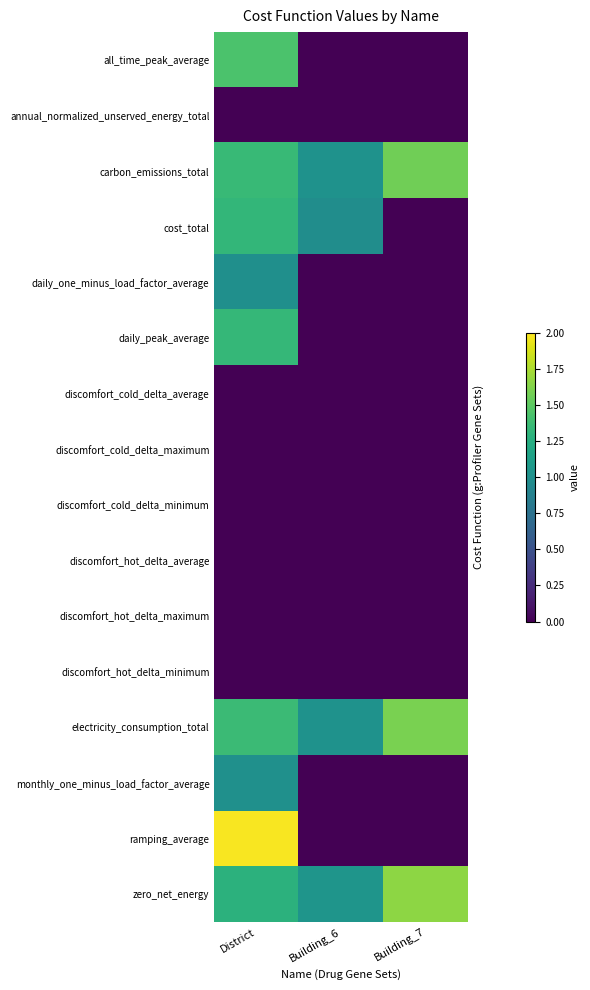

Reading left to right, transcribe all the data shown in this chart.

all_time_peak_average: District=1.4	Building_6=0.0	Building_7=0.0
annual_normalized_unserved_energy_total: District=0.0	Building_6=0.0	Building_7=0.0
carbon_emissions_total: District=1.4	Building_6=1.0	Building_7=1.6
cost_total: District=1.3	Building_6=1.0	Building_7=0.0
daily_one_minus_load_factor_average: District=1.0	Building_6=0.0	Building_7=0.0
daily_peak_average: District=1.3	Building_6=0.0	Building_7=0.0
discomfort_cold_delta_average: District=0.0	Building_6=0.0	Building_7=0.0
discomfort_cold_delta_maximum: District=0.0	Building_6=0.0	Building_7=0.0
discomfort_cold_delta_minimum: District=0.0	Building_6=0.0	Building_7=0.0
discomfort_hot_delta_average: District=0.0	Building_6=0.0	Building_7=0.0
discomfort_hot_delta_maximum: District=0.0	Building_6=0.0	Building_7=0.0
discomfort_hot_delta_minimum: District=0.0	Building_6=0.0	Building_7=0.0
electricity_consumption_total: District=1.4	Building_6=1.0	Building_7=1.6
monthly_one_minus_load_factor_average: District=1.0	Building_6=0.0	Building_7=0.0
ramping_average: District=2.0	Building_6=0.0	Building_7=0.0
zero_net_energy: District=1.3	Building_6=1.0	Building_7=1.7